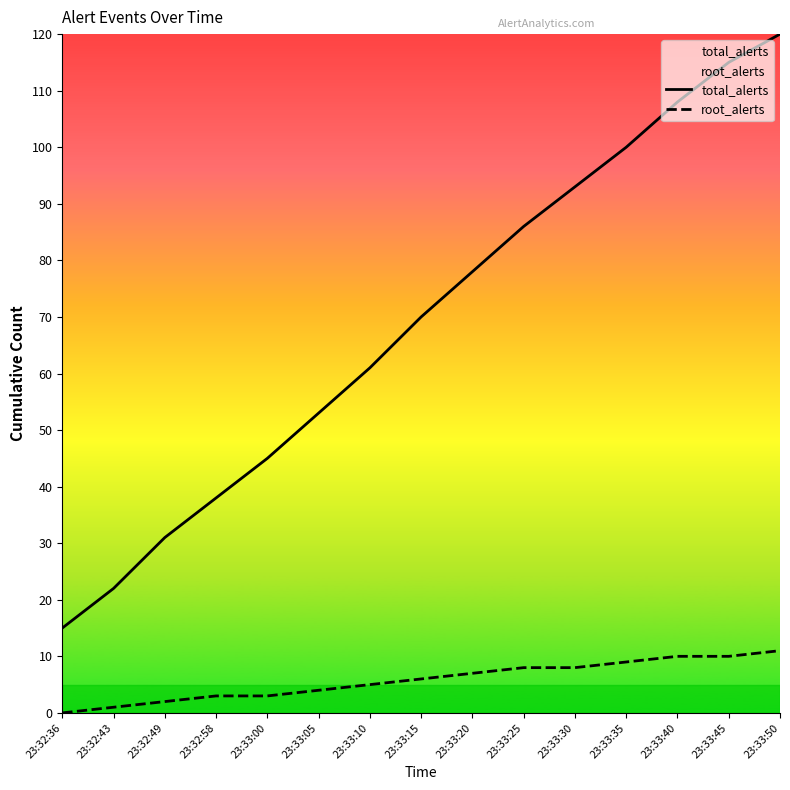

What is the total value across all series at 23:32:58?

41